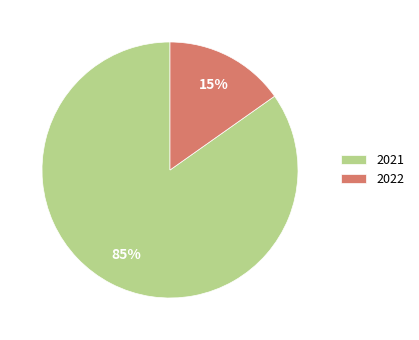

Does 2022 represent more than half of the total?

No